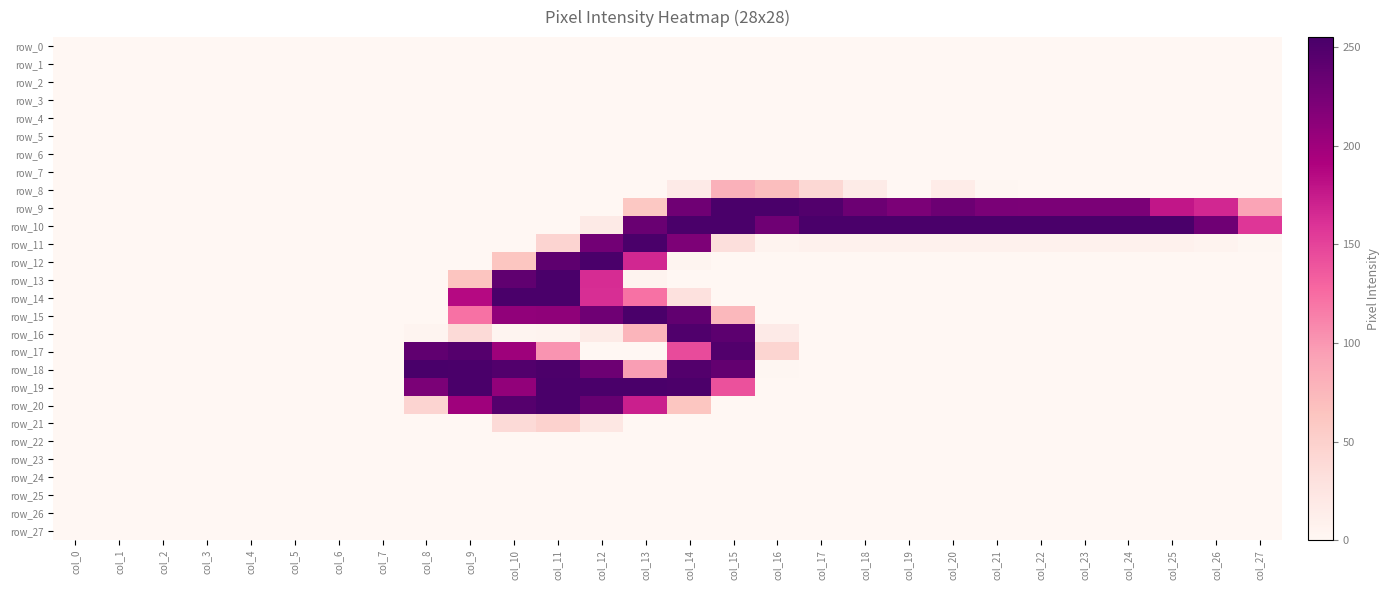

Between col_9 and col_23, which is larger?

col_9